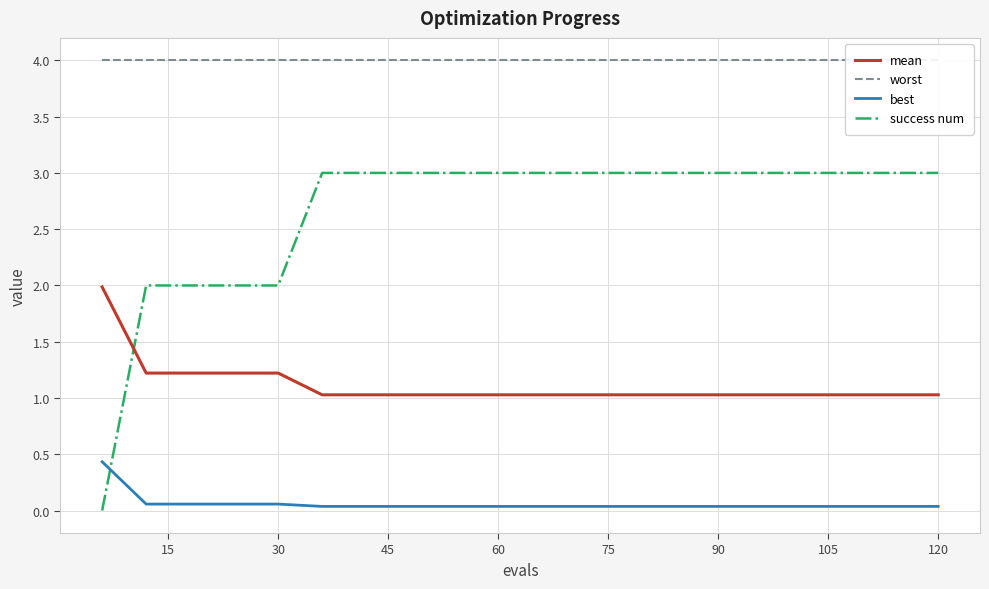

Which series has the widest spread of values?

success num